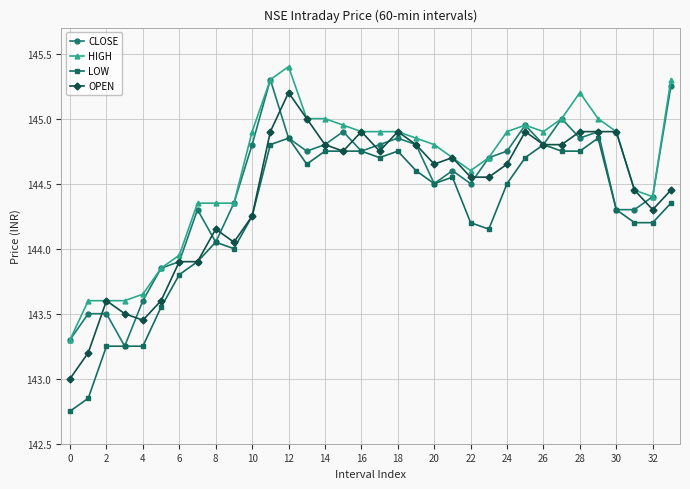

Does the chart have visible grid lines?

Yes